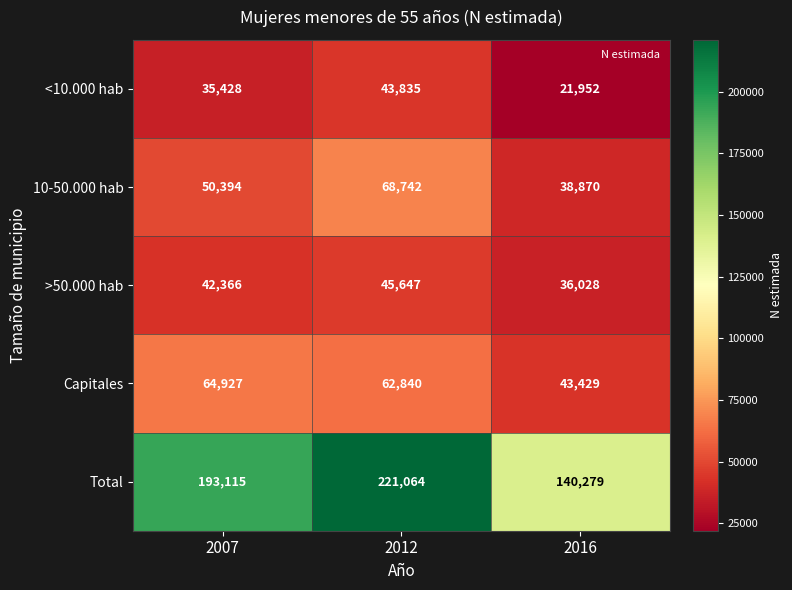

Is it true that >50.000 hab equals 36028 at 2016?

True